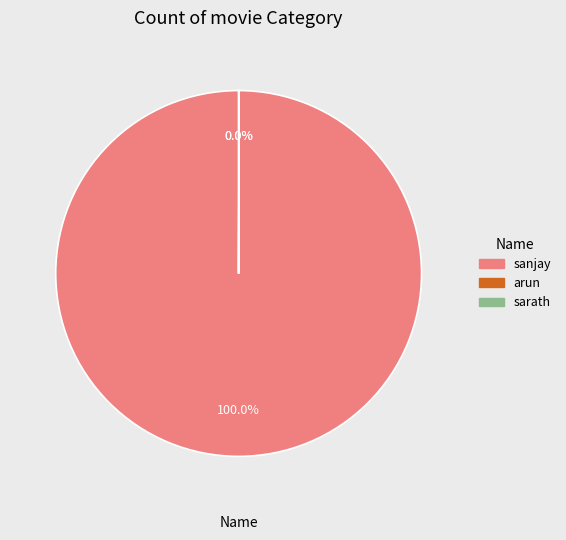

What is the largest slice in the pie chart?

sanjay